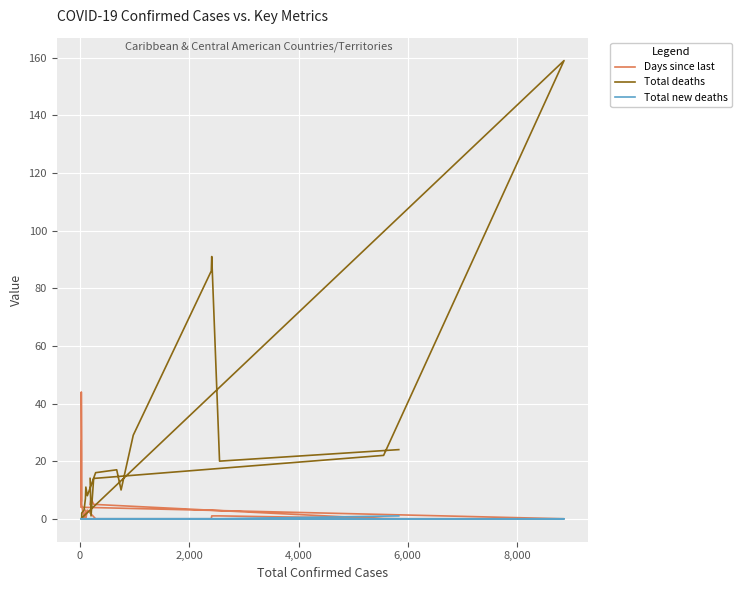

Reading left to right, list all the values displayed in this chart.

Days since last: 0	1	1	0	0	0	0	0	3	0	3	0	5	22	44	6	27	4	0	0	5	7	5
Total deaths: 24	20	91	86	29	10	17	16	8	11	7	3	2	0	0	0	0	0	159	22	14	1	14
Total new deaths: 1	0	0	0	0	0	0	0	0	0	0	0	0	0	0	0	0	0	0	0	0	0	0